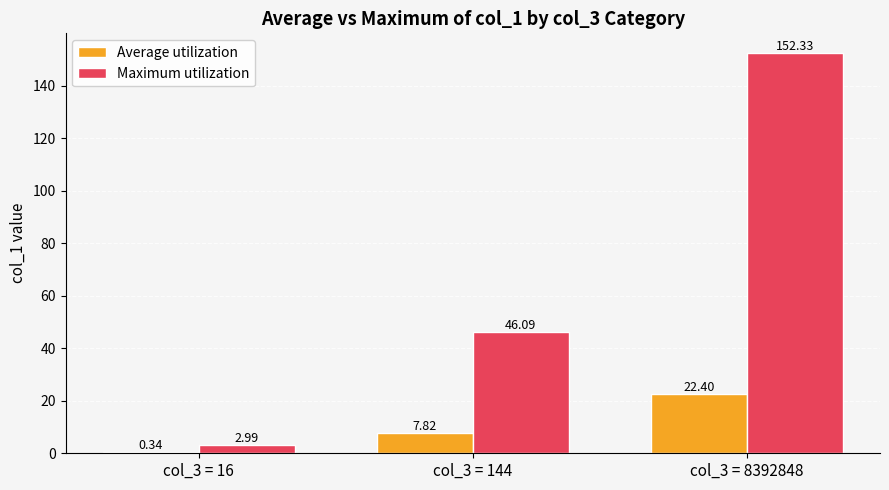

At which category is the sum across all series the highest?

col_3 = 8392848